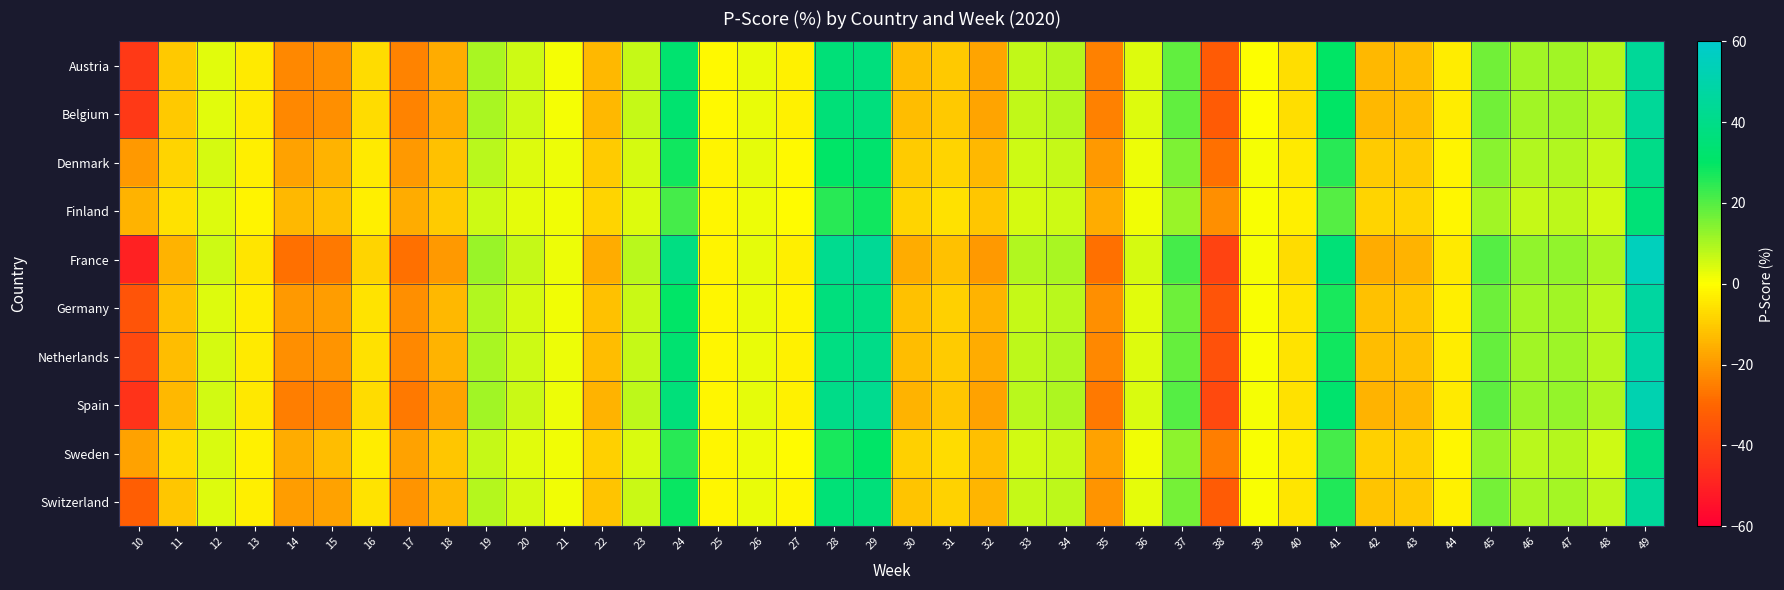

Which series changed the most between 14 and 23?

France